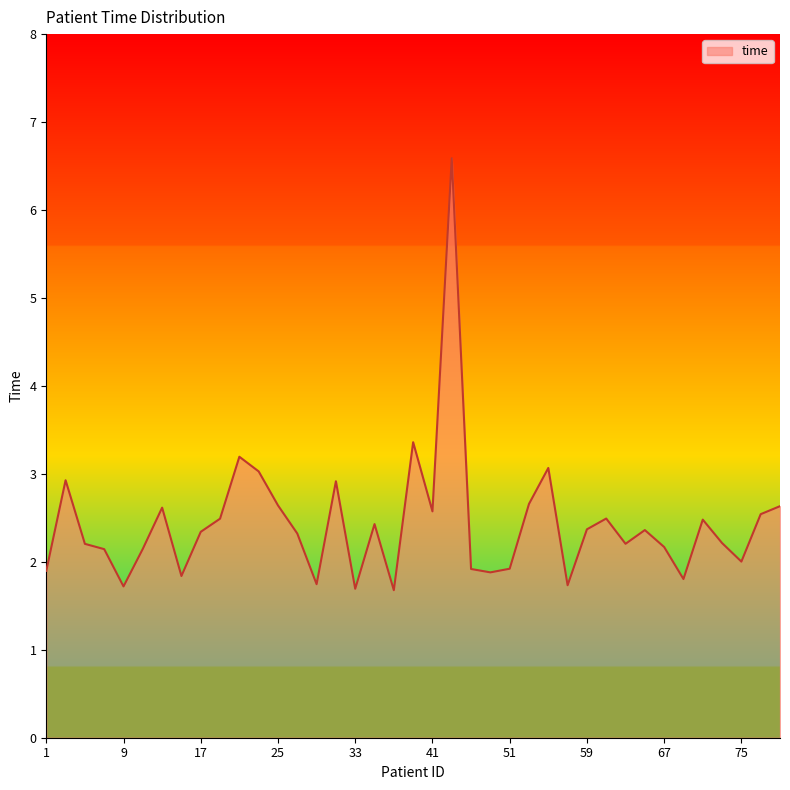

True or false: the data shows 2.3 at 33.

False